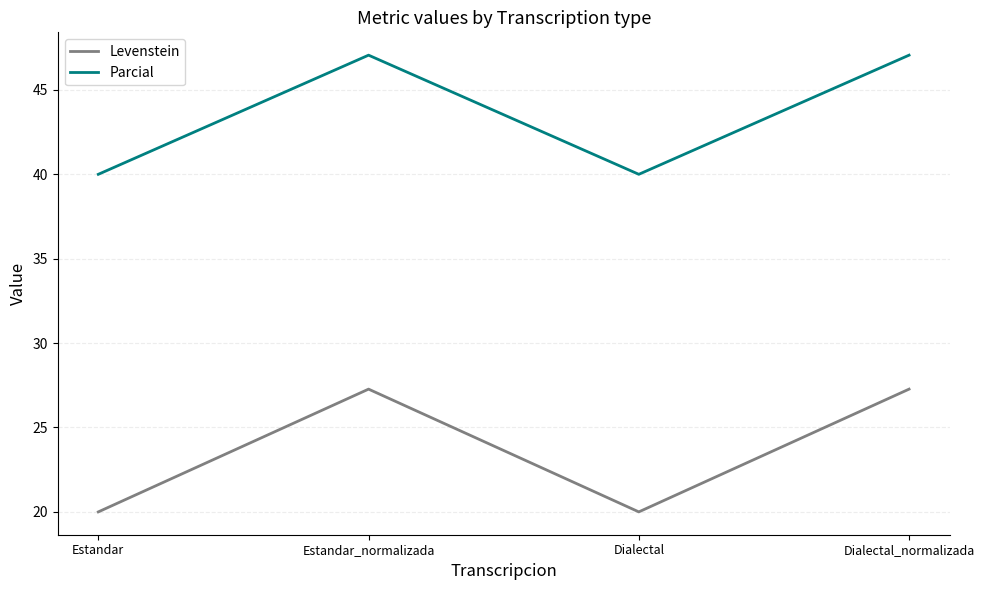

At which label does Levenstein first exceed 27?

Estandar_normalizada